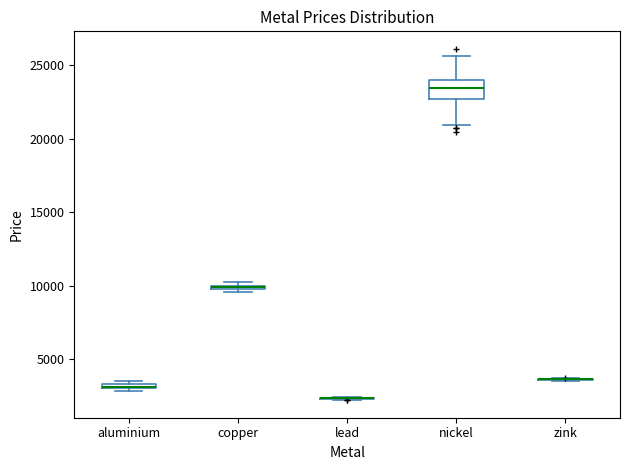

Comparing the boxes themselves (not the whiskers), which one is the tallest?

nickel